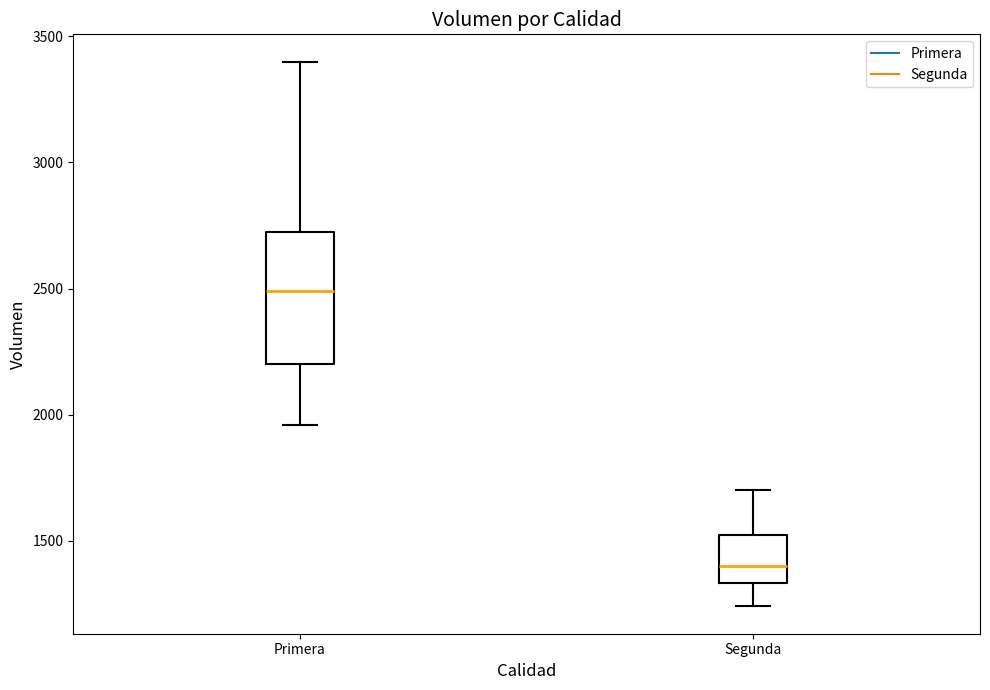

Reading left to right, transcribe this box plot: for each box, give where its median line is, the range the box spans, and where its two whiskers end, as read against the y-axis. The values are not printed on the chart, so give them approximately, as read against the axis.

Primera: median 2500, box 2200 to 2750, whiskers 1950 to 3400
Segunda: median 1400, box 1350 to 1550, whiskers 1250 to 1700